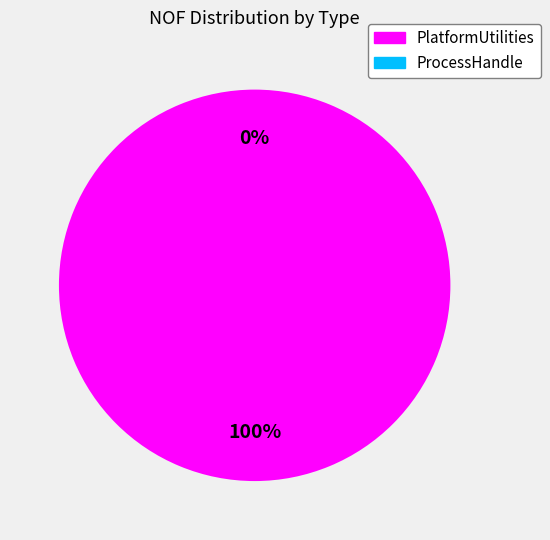

To the nearest percent, what is the combined percentage of ProcessHandle and PlatformUtilities?

100%